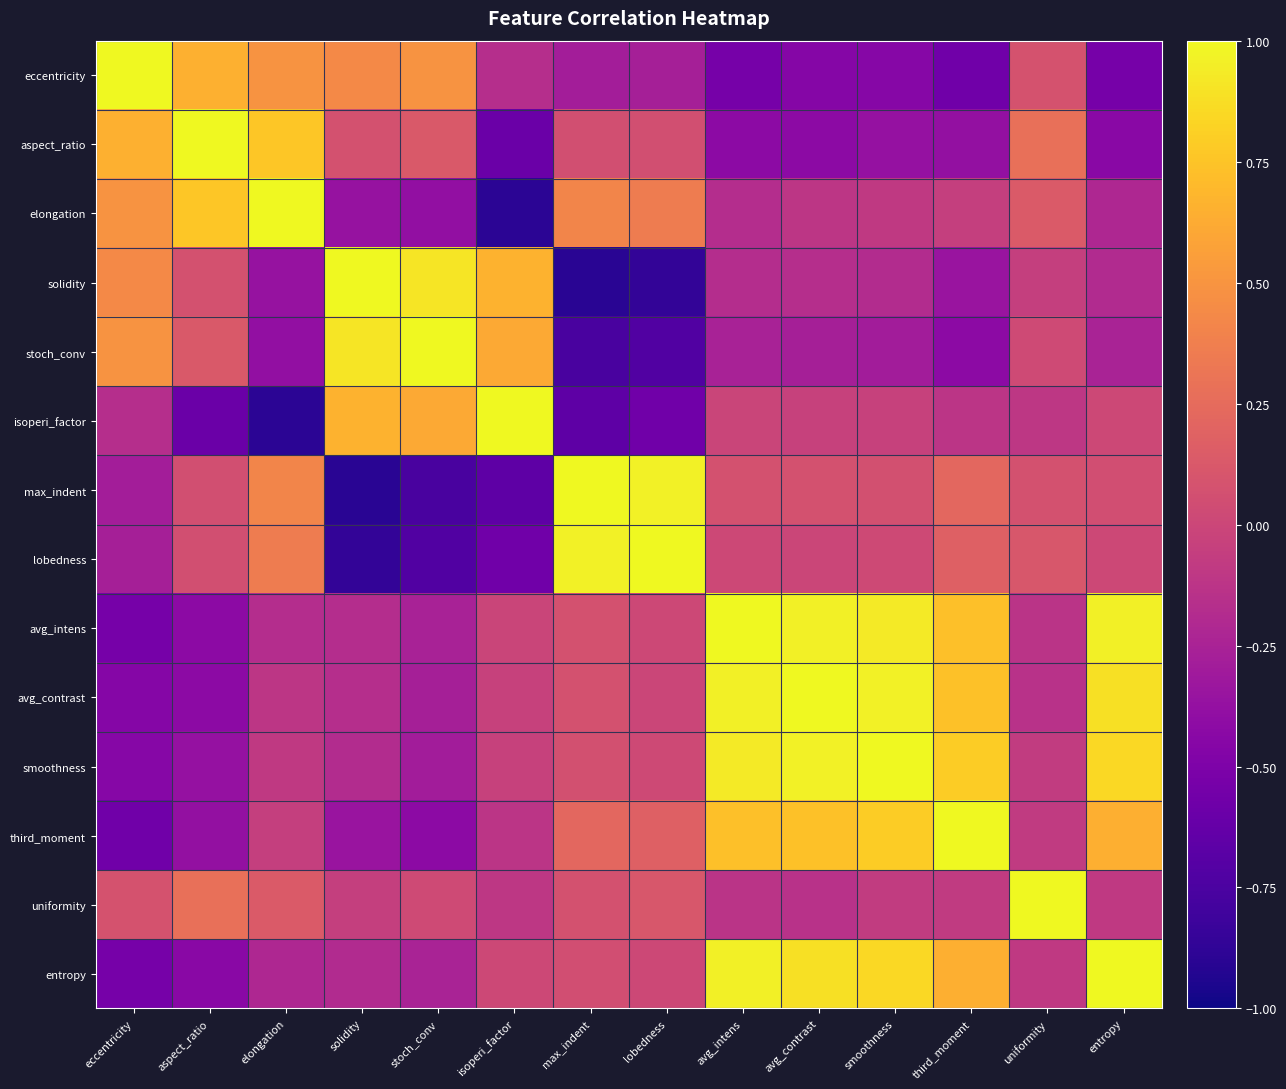

Rank the series at isoperi_factor from highest to lowest value.

isoperi_factor, solidity, stoch_conv, entropy, avg_intens, avg_contrast, smoothness, uniformity, third_moment, eccentricity, lobedness, aspect_ratio, max_indent, elongation